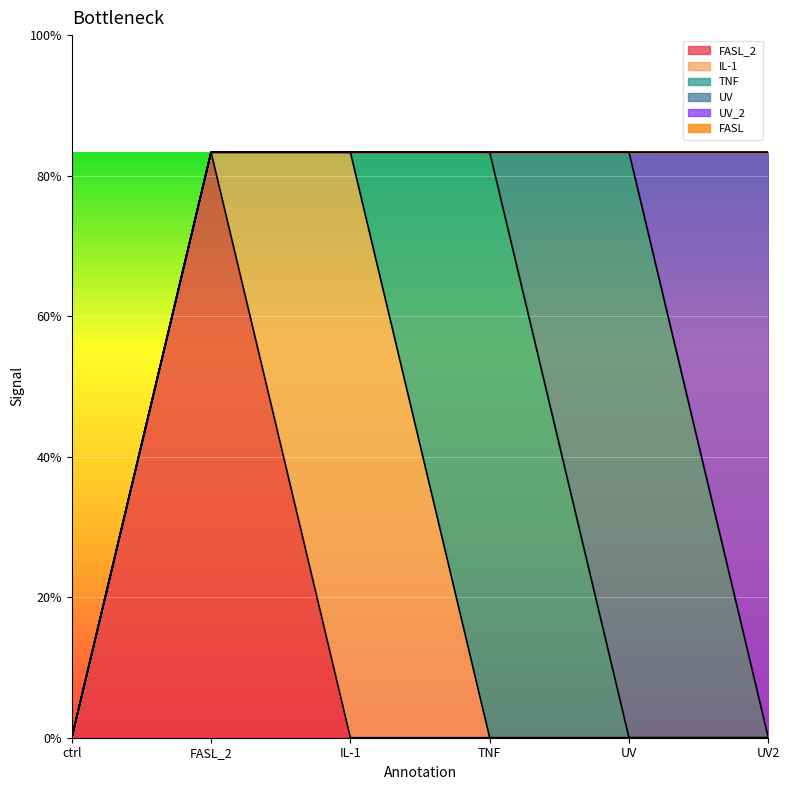

Rank the categories by TNF value from highest to lowest.

TNF, ctrl, FASL_2, IL-1, UV, UV2